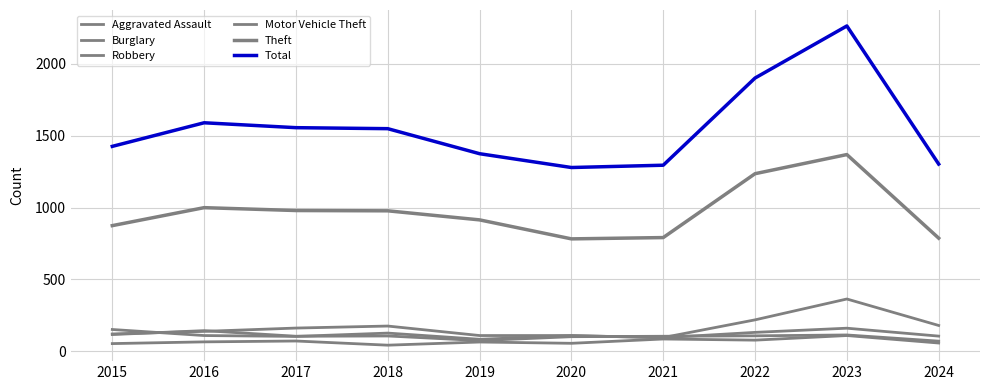

Does the chart have visible grid lines?

Yes